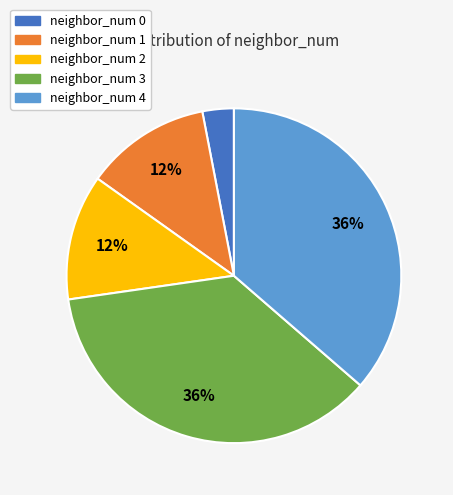

Which category has the smallest portion of the pie?

neighbor_num 0